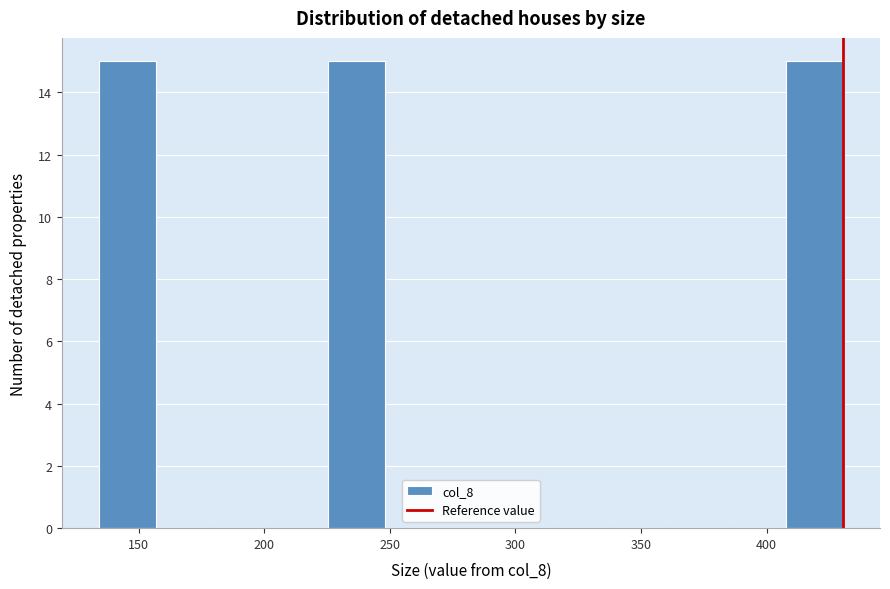

Reading left to right, transcribe this chart: for each bar, give the range it covers on the x-axis and its height. Neither the bar edges nor the heights are printed on the chart, so give them approximately, as read against the axes.

135 to 155: 15
155 to 180: 0
180 to 205: 0
205 to 225: 0
225 to 250: 15
250 to 270: 0
270 to 295: 0
295 to 315: 0
315 to 340: 0
340 to 360: 0
360 to 385: 0
385 to 410: 0
410 to 430: 15